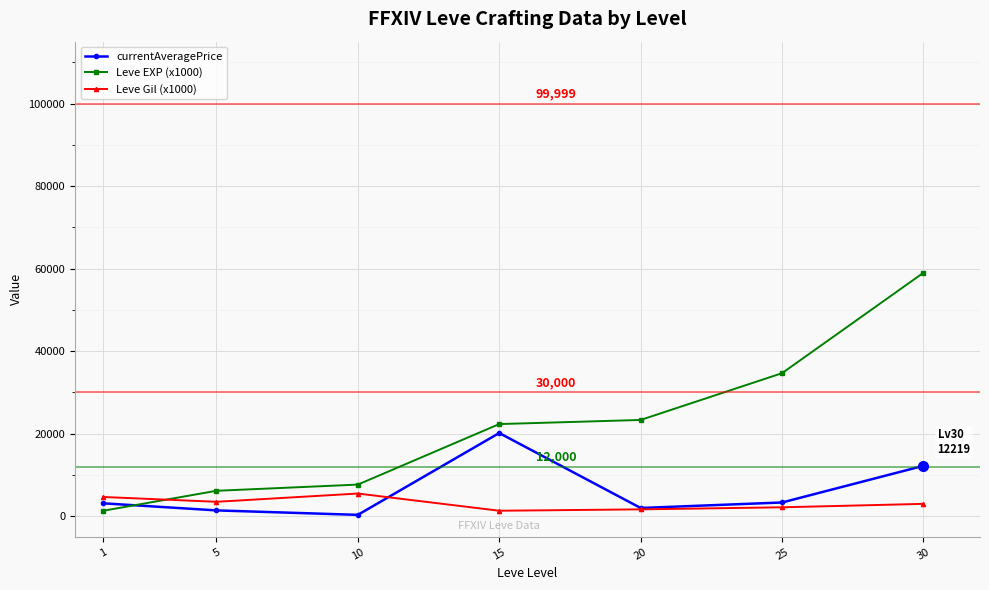

What is the value of the Leve EXP (x1000) point at the 7th from the left?

59000.0